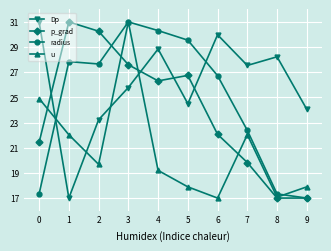

Which series has the largest total across all categories?

Dp